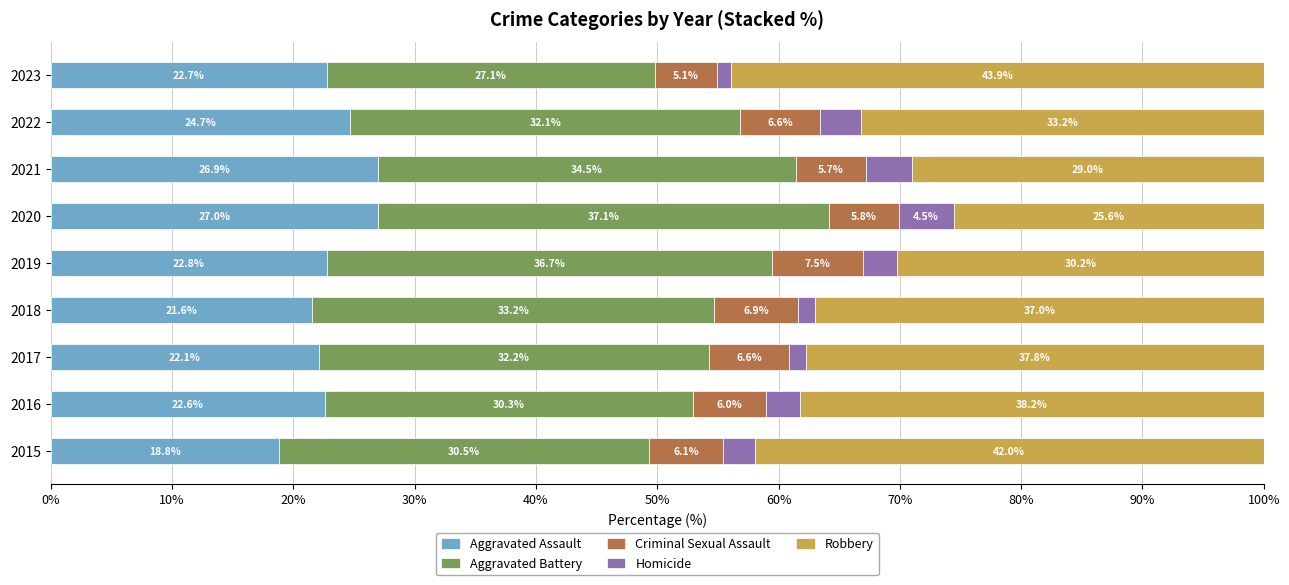

At which label does Aggravated Assault reach its peak?

2020